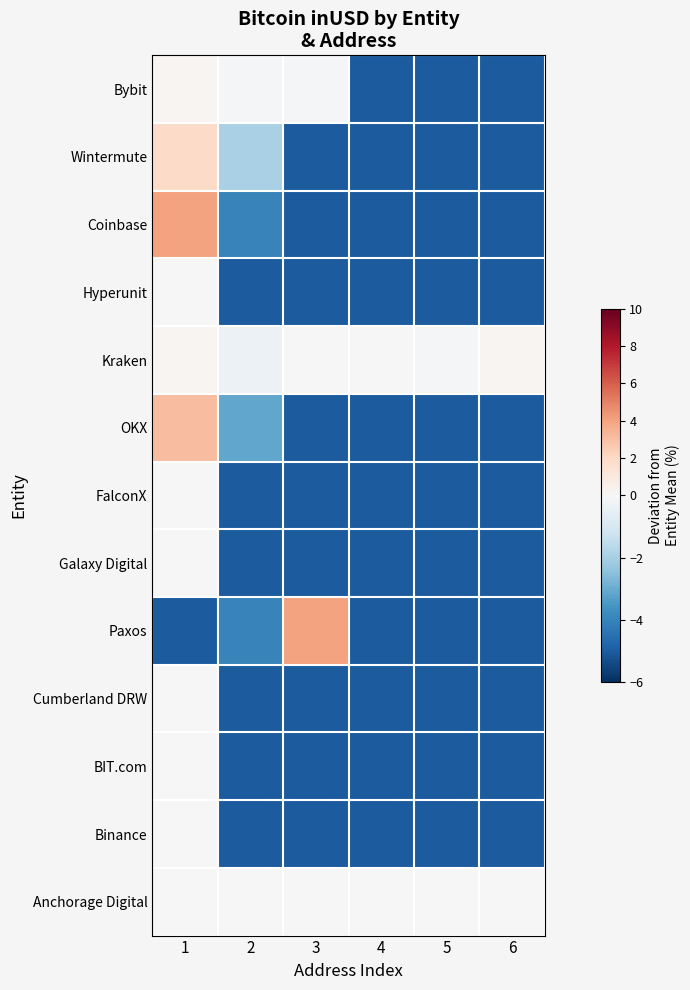

How many distinct data groups are displayed?

13